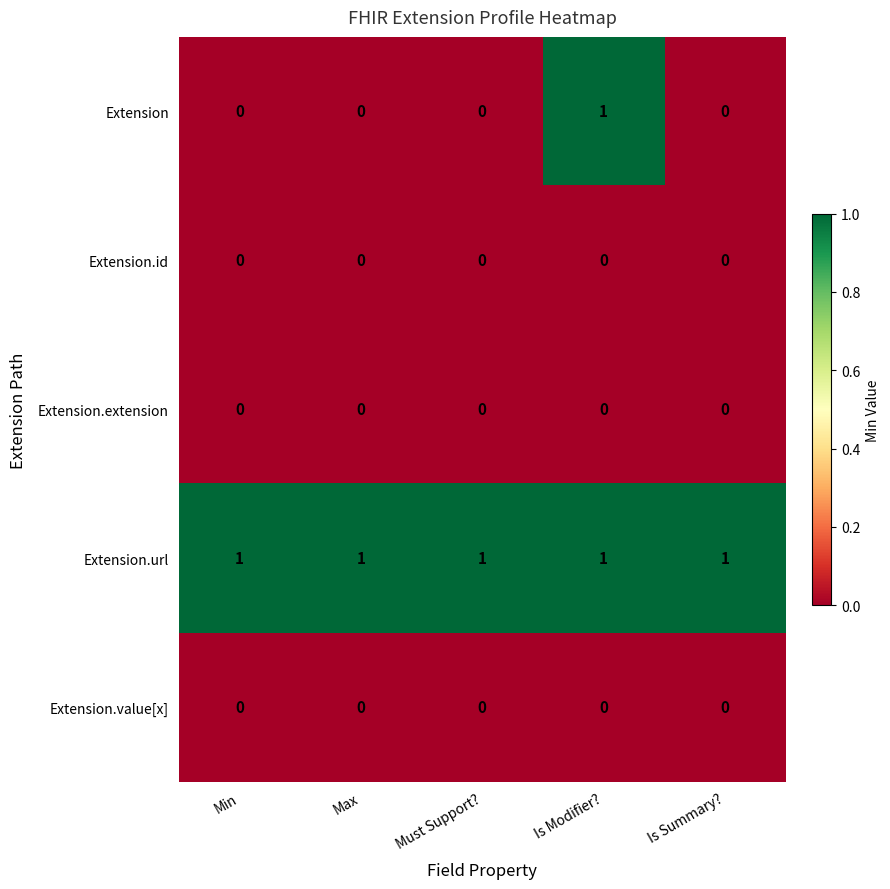

Which series has the largest total across all categories?

Extension.url